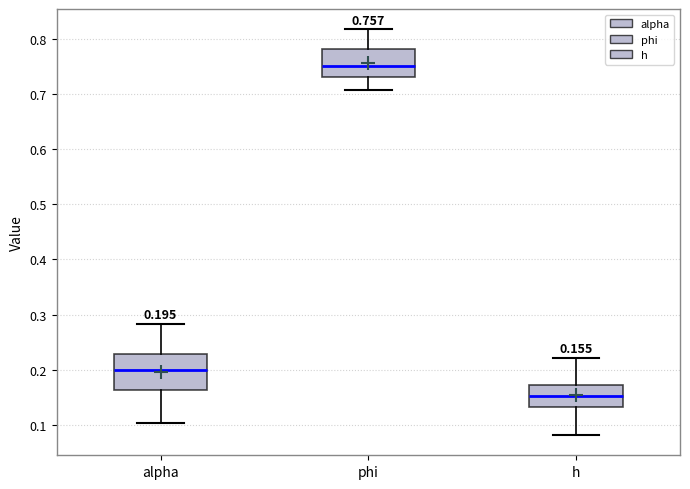

Which box's median line is the lowest?

h